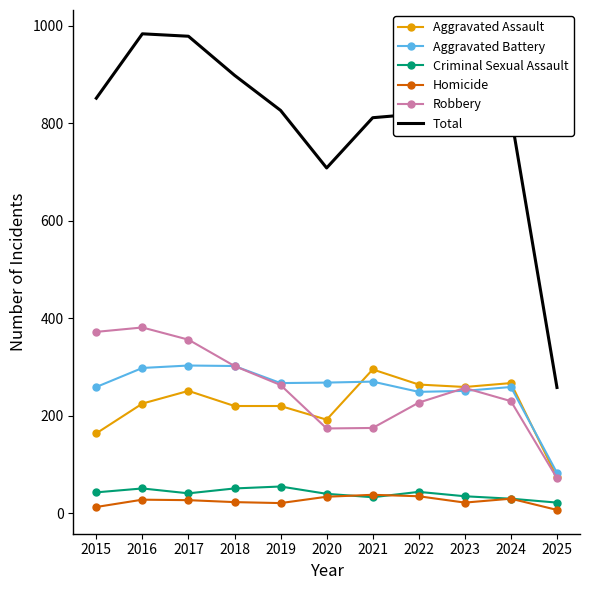

Which series changed the most between 2023 and 2025?

Total